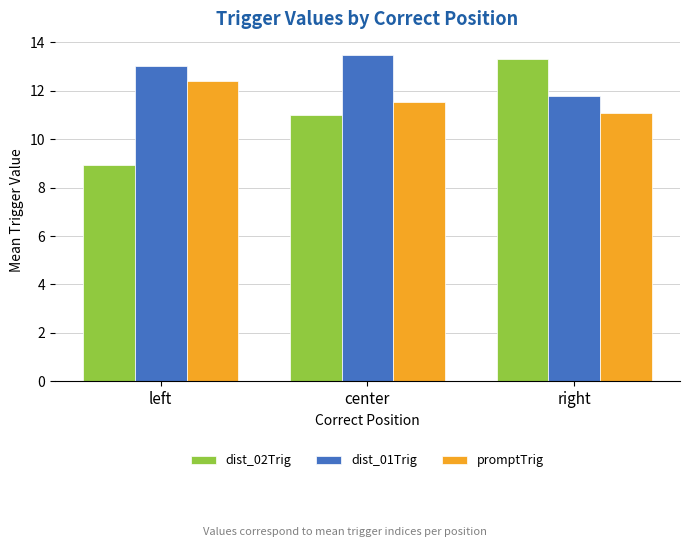

Rank the series by their maximum value, from highest to lowest.

dist_01Trig, dist_02Trig, promptTrig